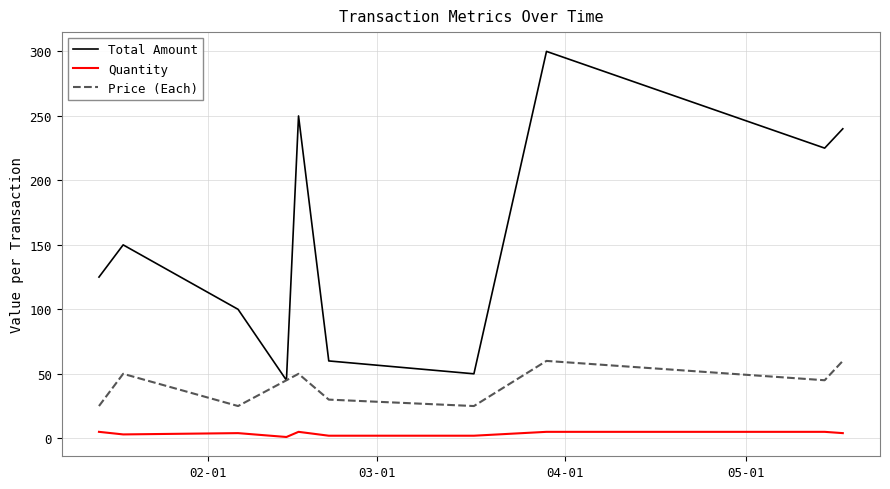

What is the lowest value of the Price (Each) series?

25.0